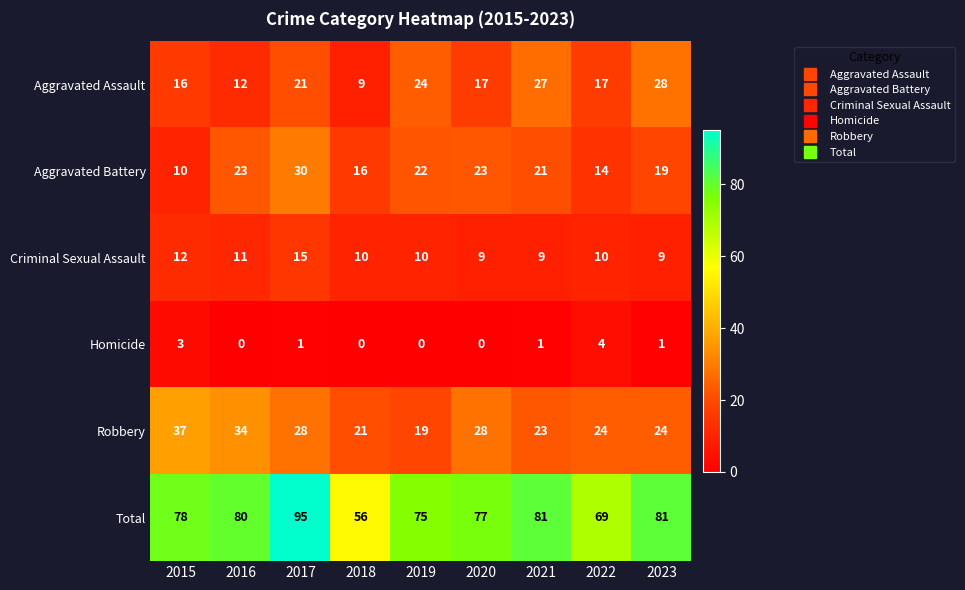

What is the sum of the Criminal Sexual Assault values at 2016 and 2017?

26